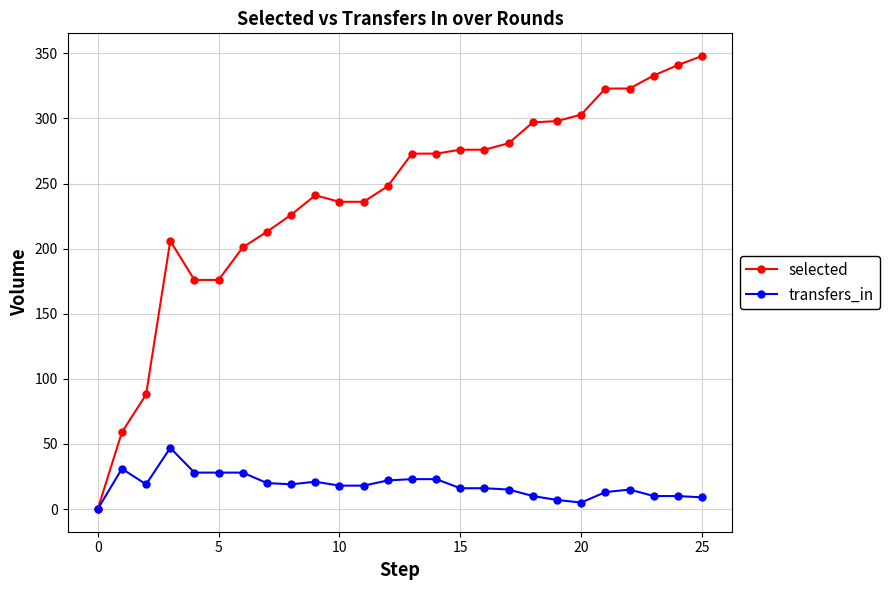

What is the greatest value displayed?

348